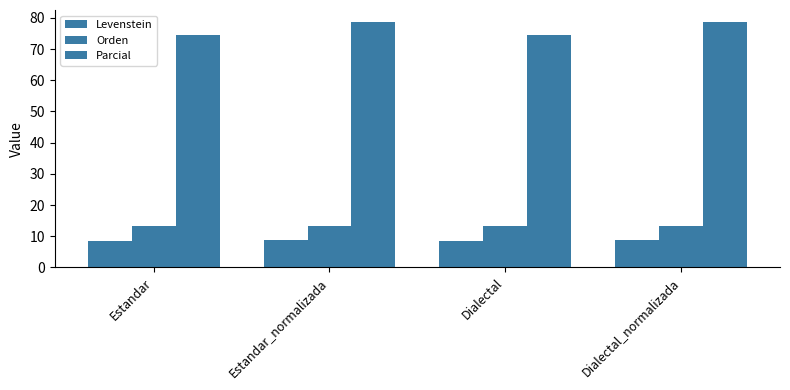

How many bars are there in total?

12